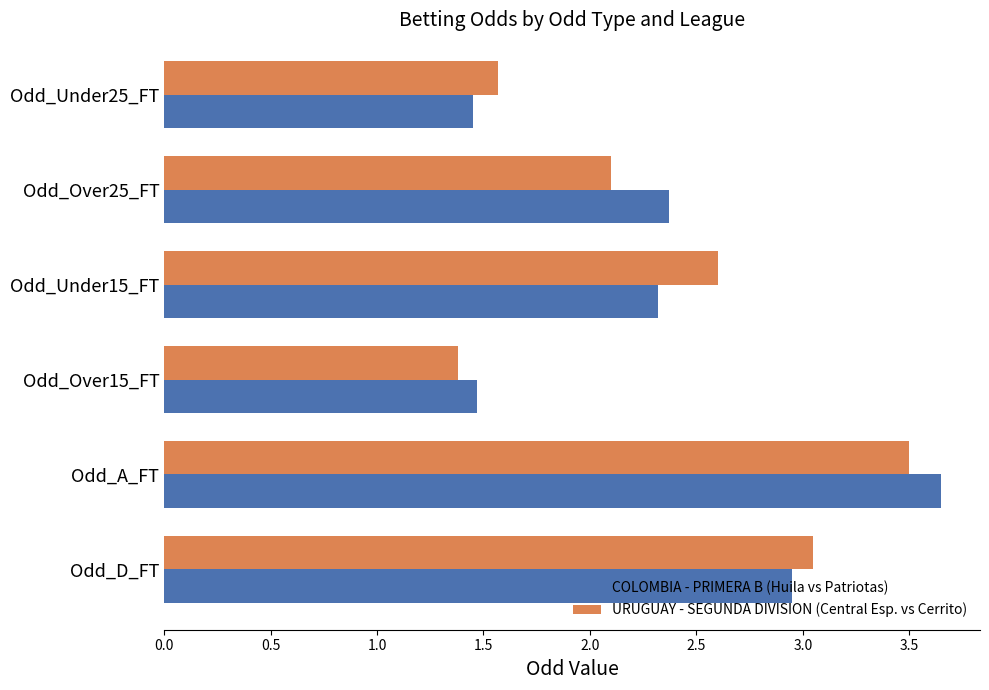

Which category has the lowest value across all series?

Odd_Over15_FT